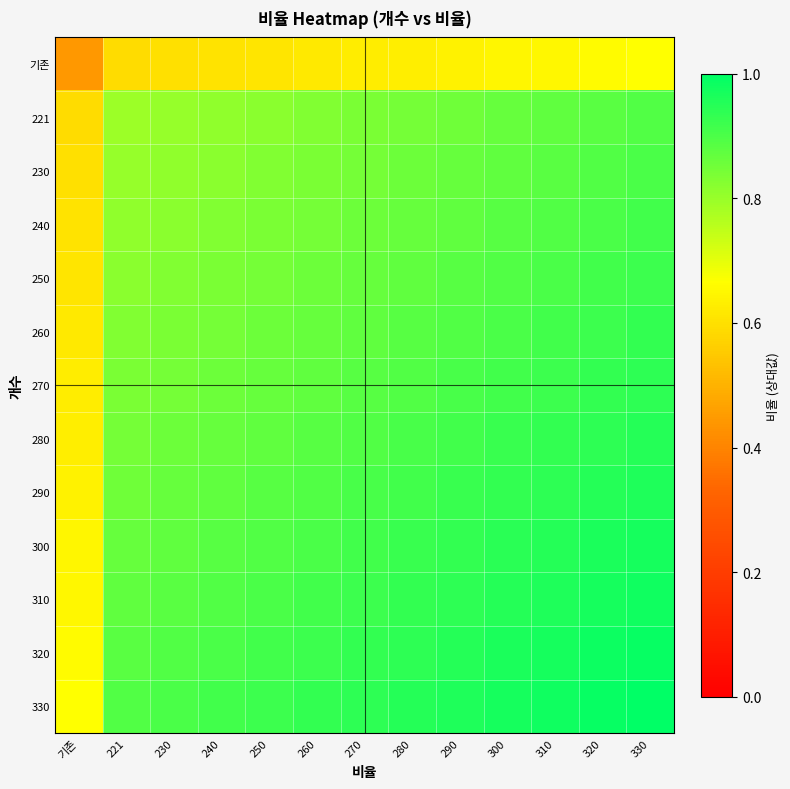

Which series has the largest range (max minus min)?

330